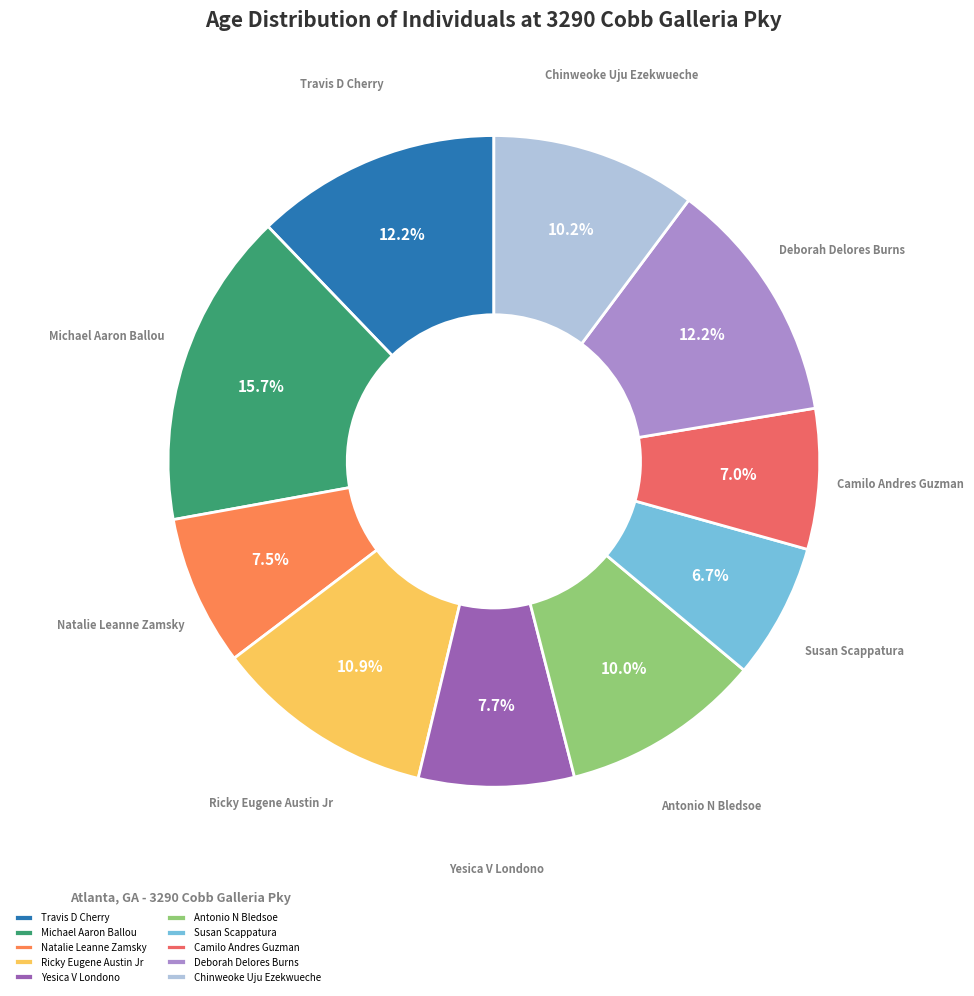

Does Camilo Andres Guzman account for over 50% of the chart?

No